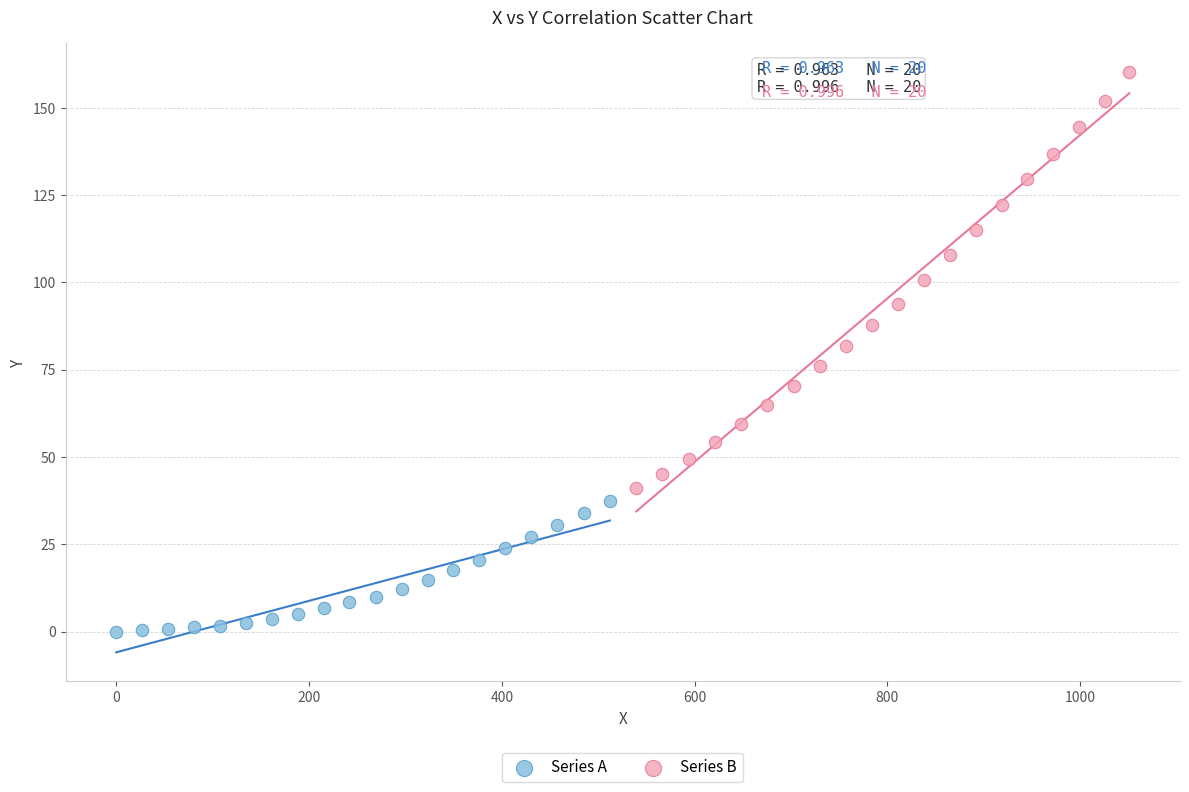

What are all the series names shown in the legend?

Series A, Series B